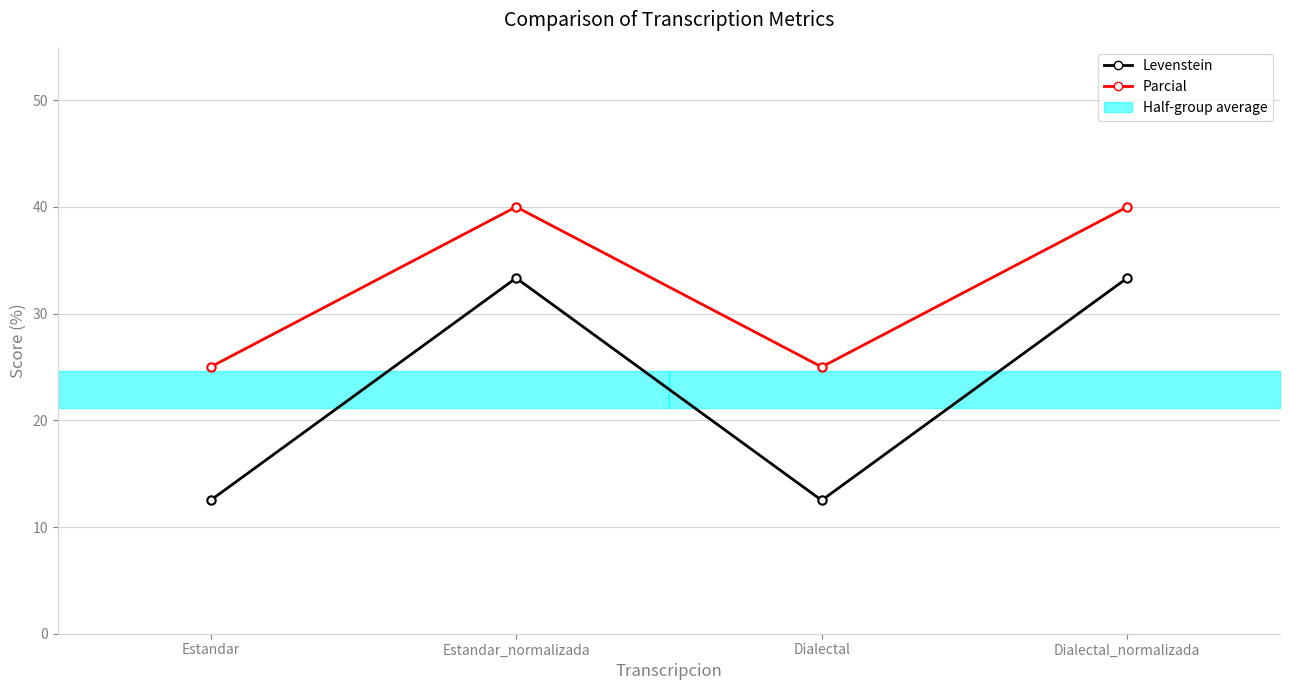

List the labels in order of Levenstein value, smallest first.

Estandar, Dialectal, Estandar_normalizada, Dialectal_normalizada